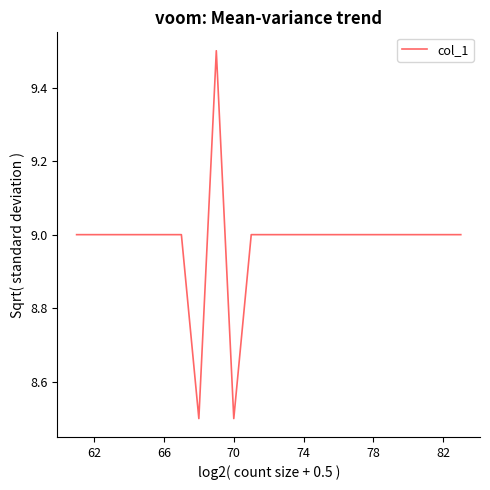

What is the difference between the maximum and minimum values?

1.0